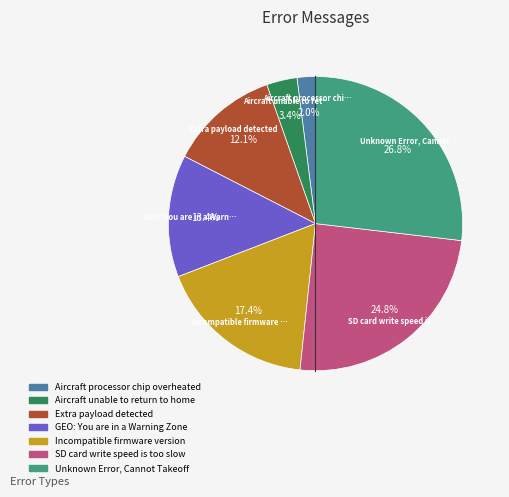

Which slice is the largest?

Unknown Error, Cannot Takeoff